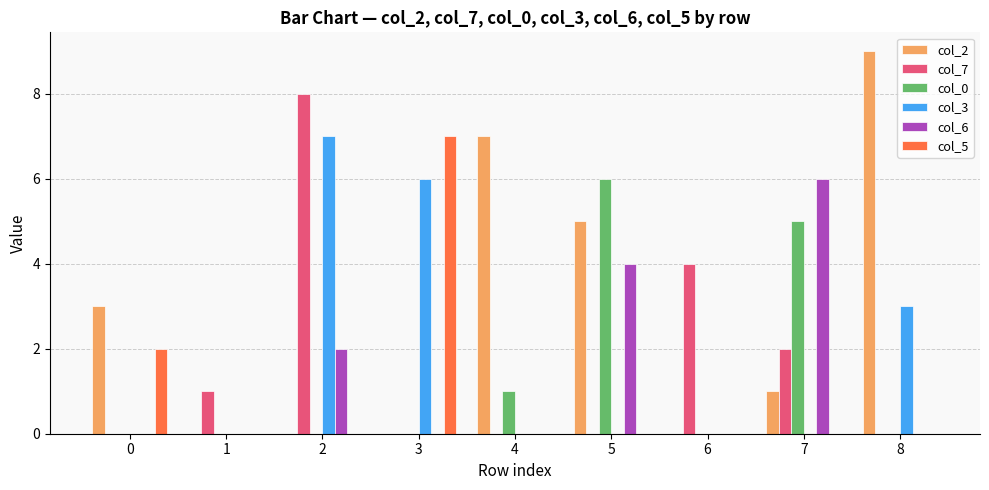

Are the bars grouped side by side (vs. stacked)?

Yes